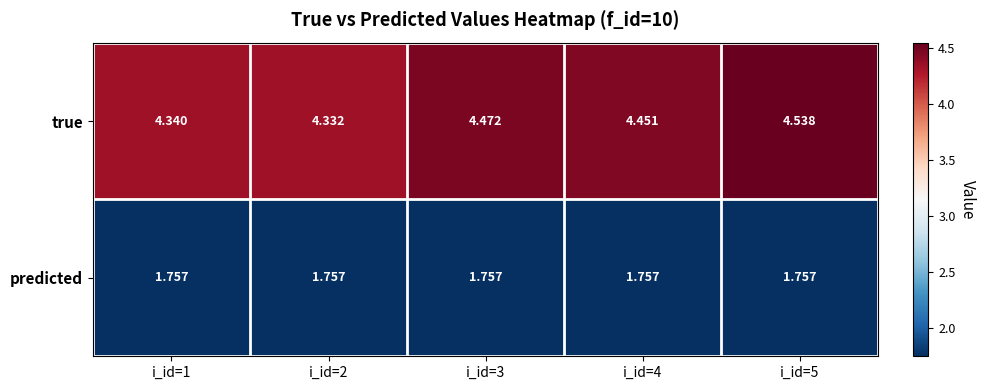

Which series has the widest spread of values?

true